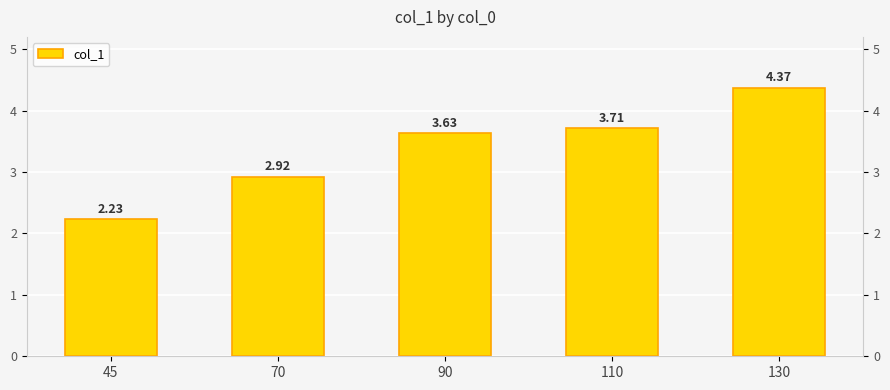

Rank the categories by value from lowest to highest.

45, 70, 90, 110, 130